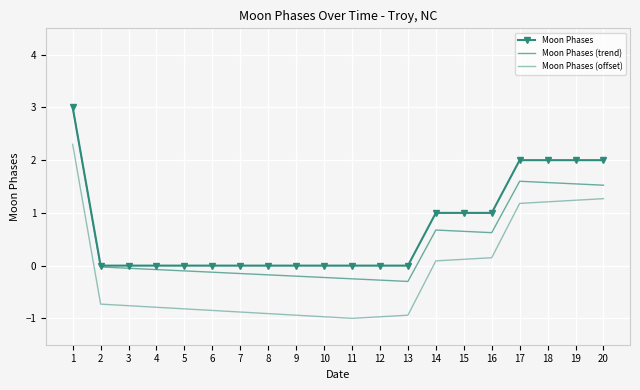

Between 1 and 3, which series saw the biggest shift?

Moon Phases (offset)